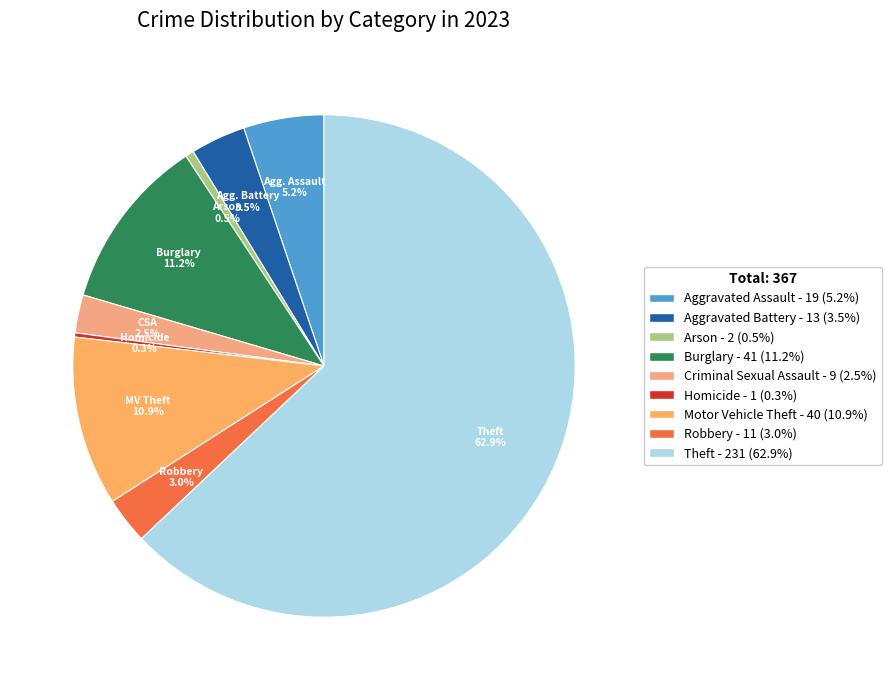

Which slice is the smallest?

Homicide